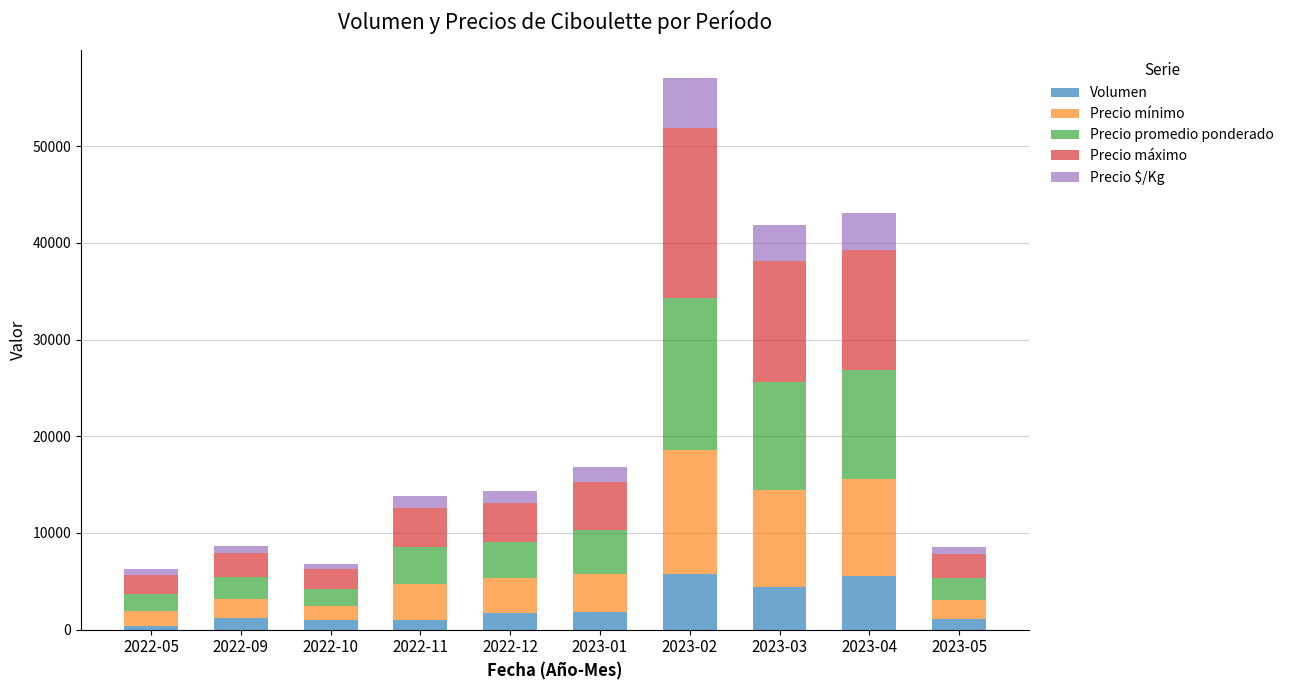

What is the highest value of the Volumen series?

5800